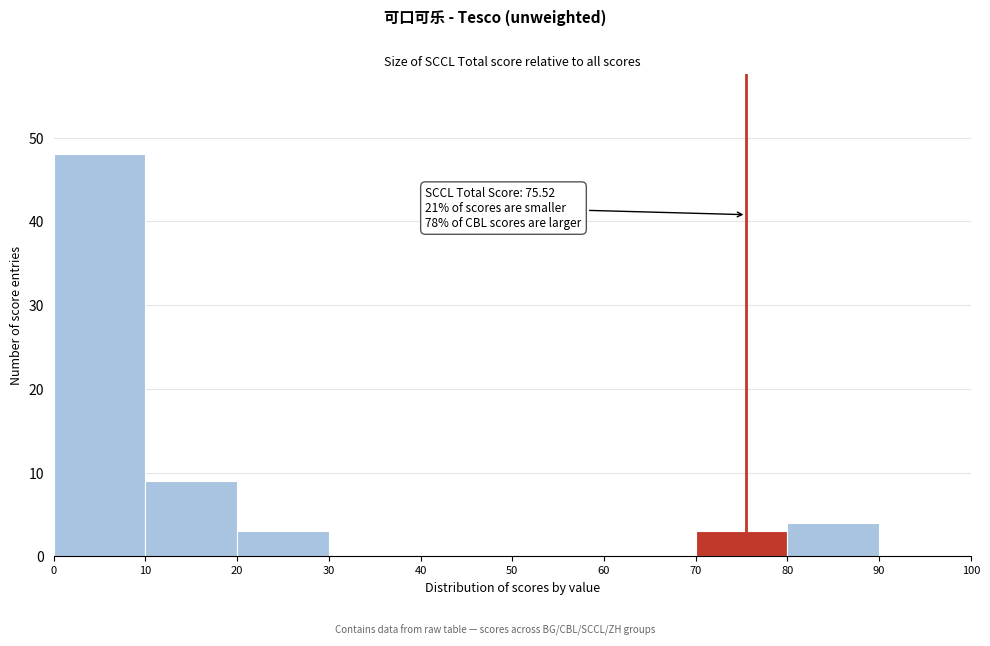

Which range on the x-axis has the tallest bar?

0 to 10